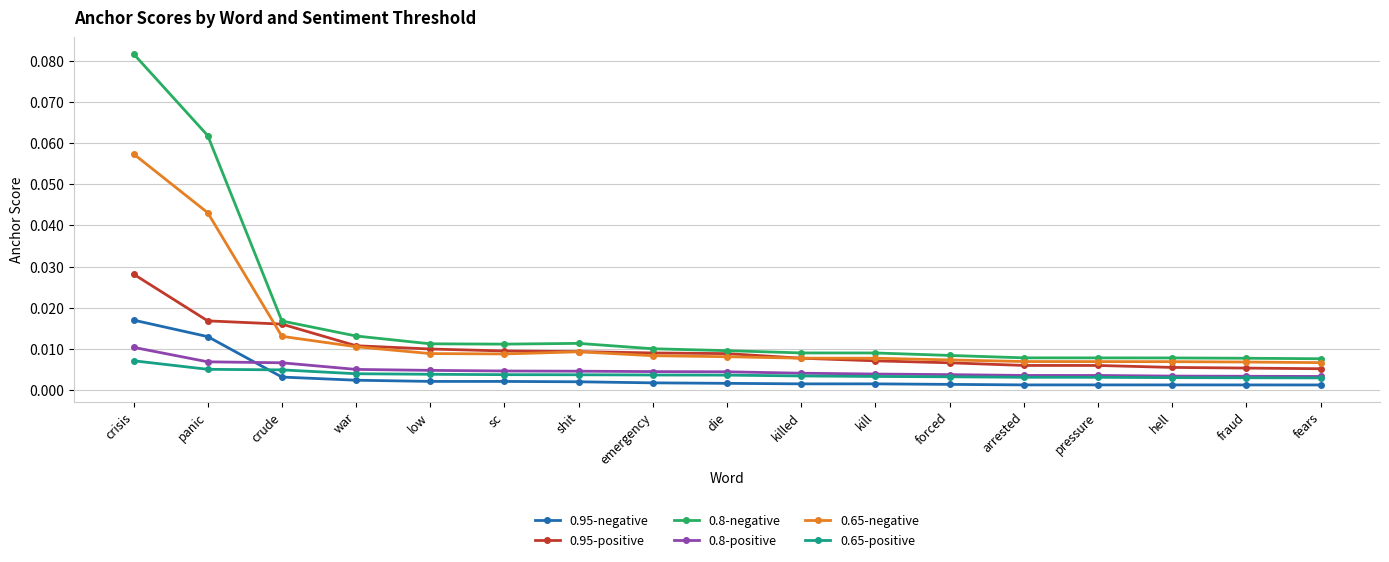

What is the label of the 2nd point from the right?

fraud